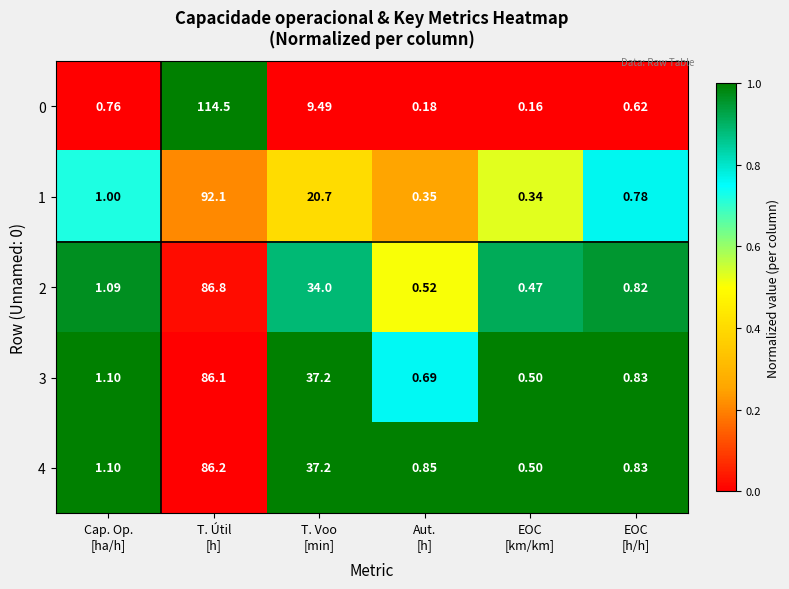

At which category is the sum across all series the highest?

T. Útil
[h]